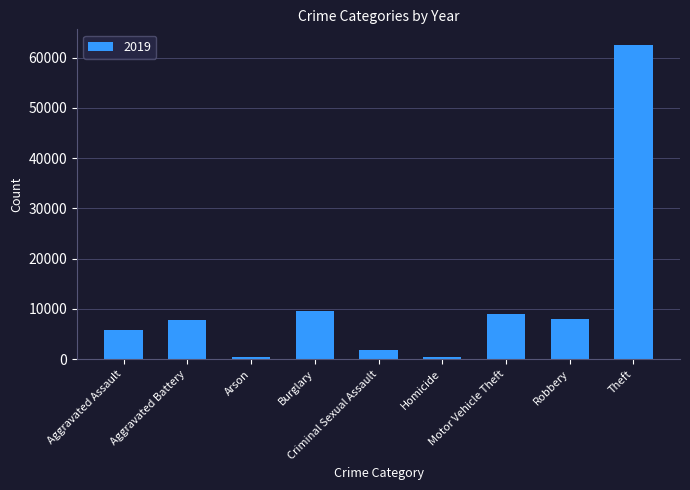

What position from the left is Burglary?

4